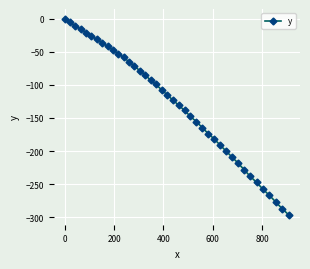

What is the value of the 4th point from the left?

-15.4